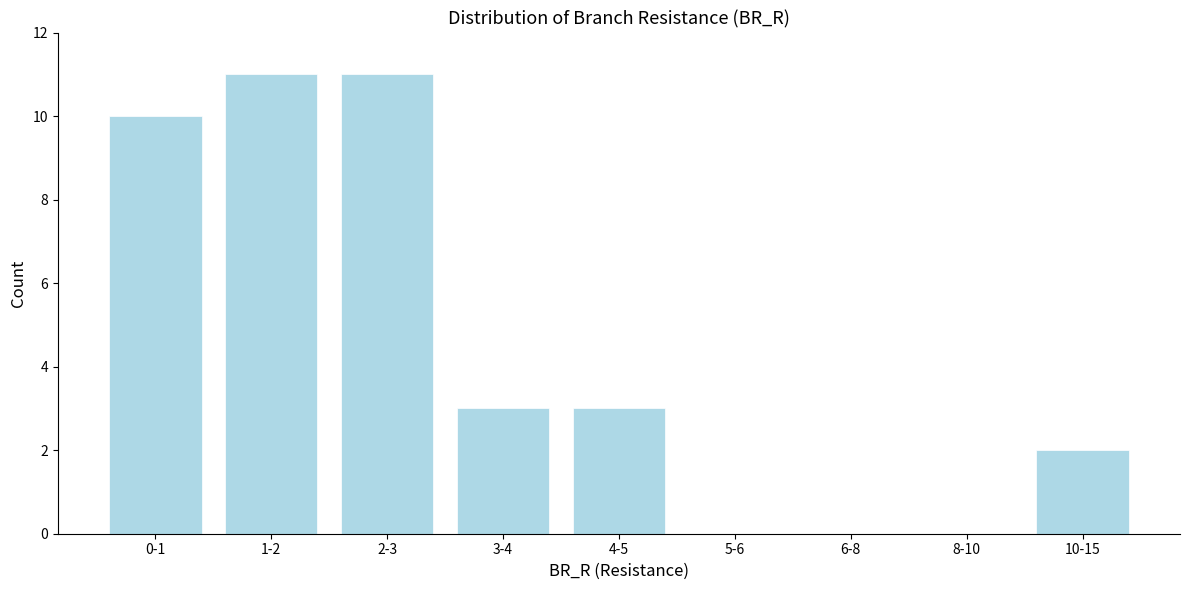

Reading left to right, list all the values displayed in this chart.

0-1=10	1-2=11	2-3=11	3-4=3	4-5=3	5-6=0	6-8=0	8-10=0	10-15=2